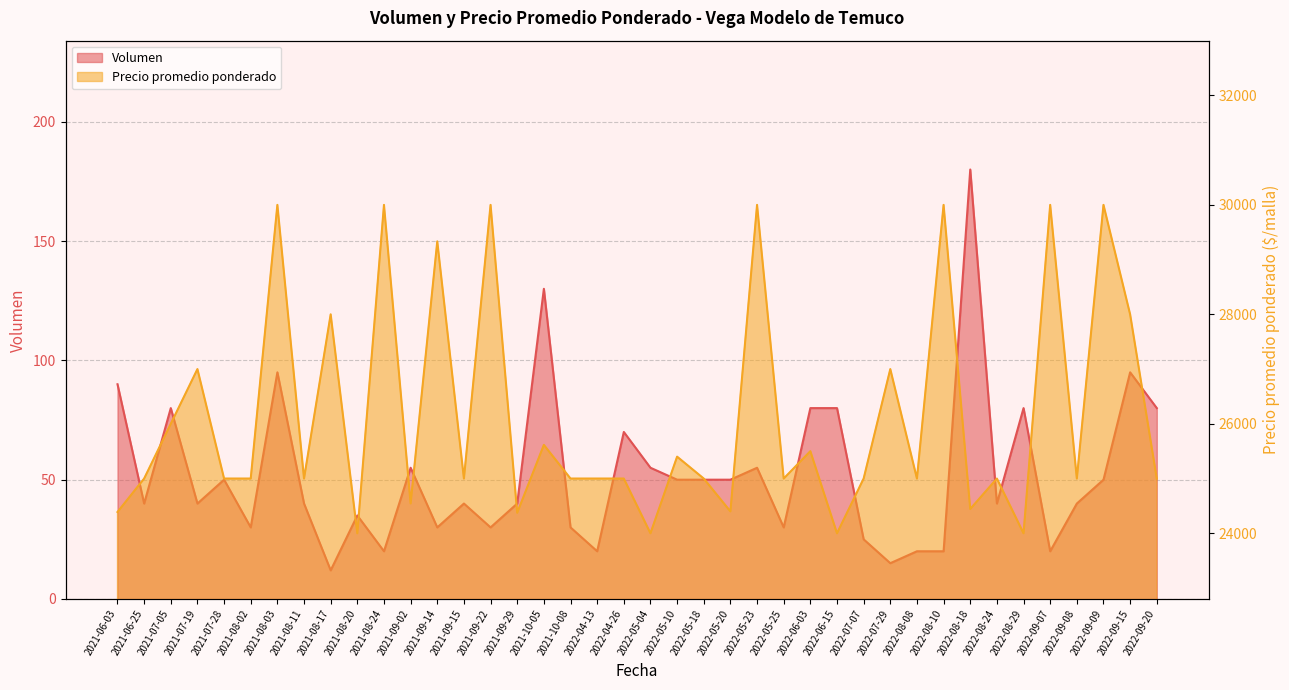

Rank the series by their average value, from lowest to highest.

Volumen, Precio promedio ponderado